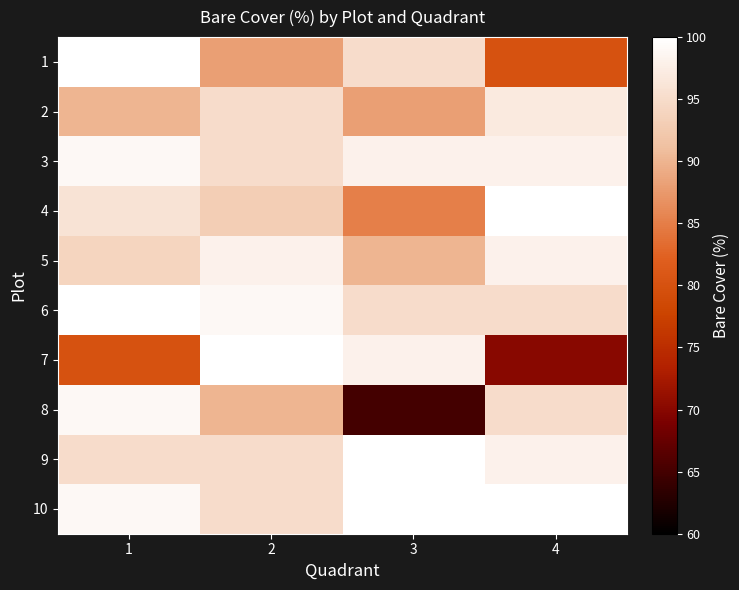

Reading right to left, list all the values displayed in this chart.

1: 4=80	3=95	2=88	1=100
2: 4=97	3=88	2=95	1=90
3: 4=98	3=98	2=95	1=99
4: 4=100	3=85	2=93	1=96
5: 4=98	3=90	2=98	1=94
6: 4=95	3=95	2=99	1=100
7: 4=70	3=98	2=100	1=80
8: 4=95	3=65	2=90	1=99
9: 4=98	3=100	2=95	1=95
10: 4=100	3=100	2=95	1=99